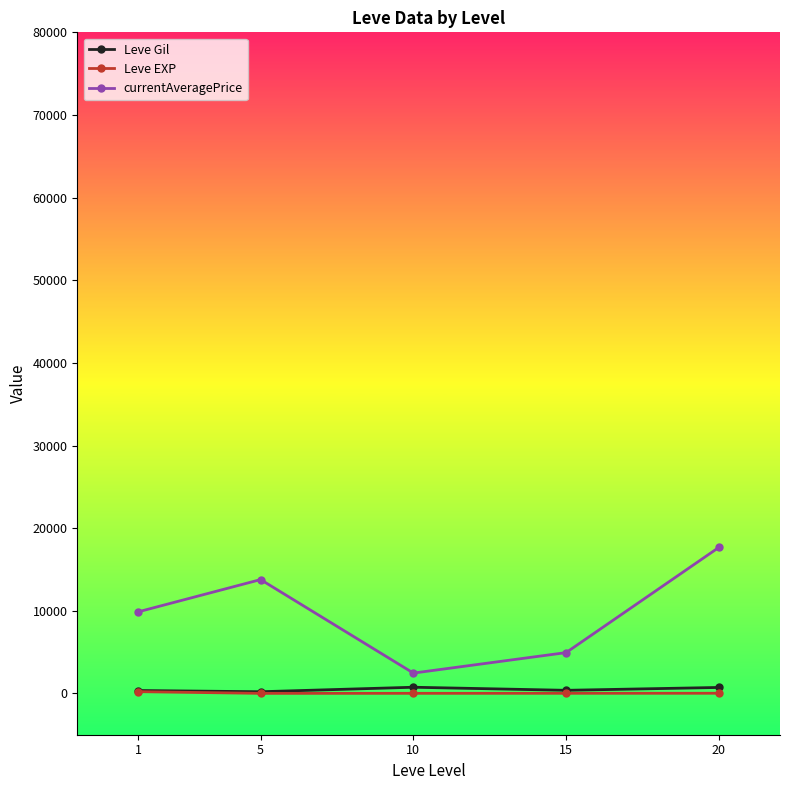

How many interior local peaks does the currentAveragePrice series have?

1